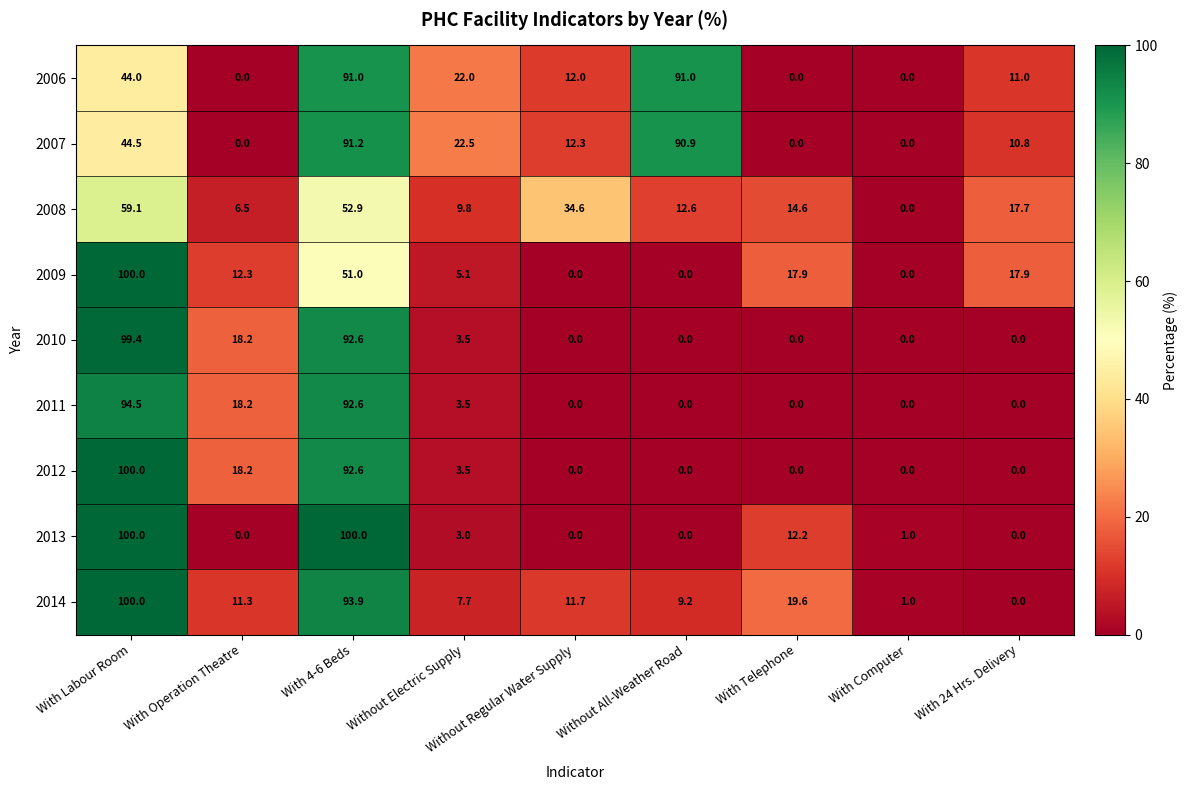

What is the greatest value displayed?

100.0